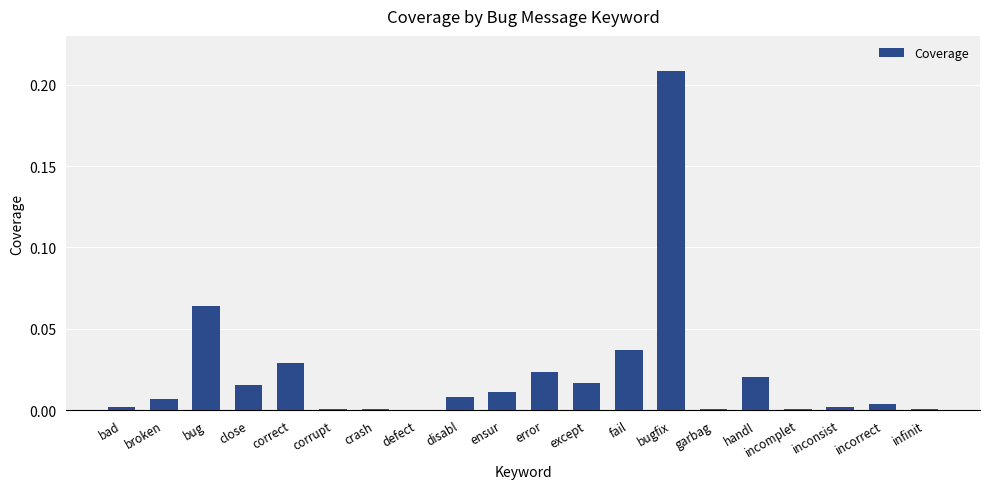

The value at disabl is 0.0. True or false?

True